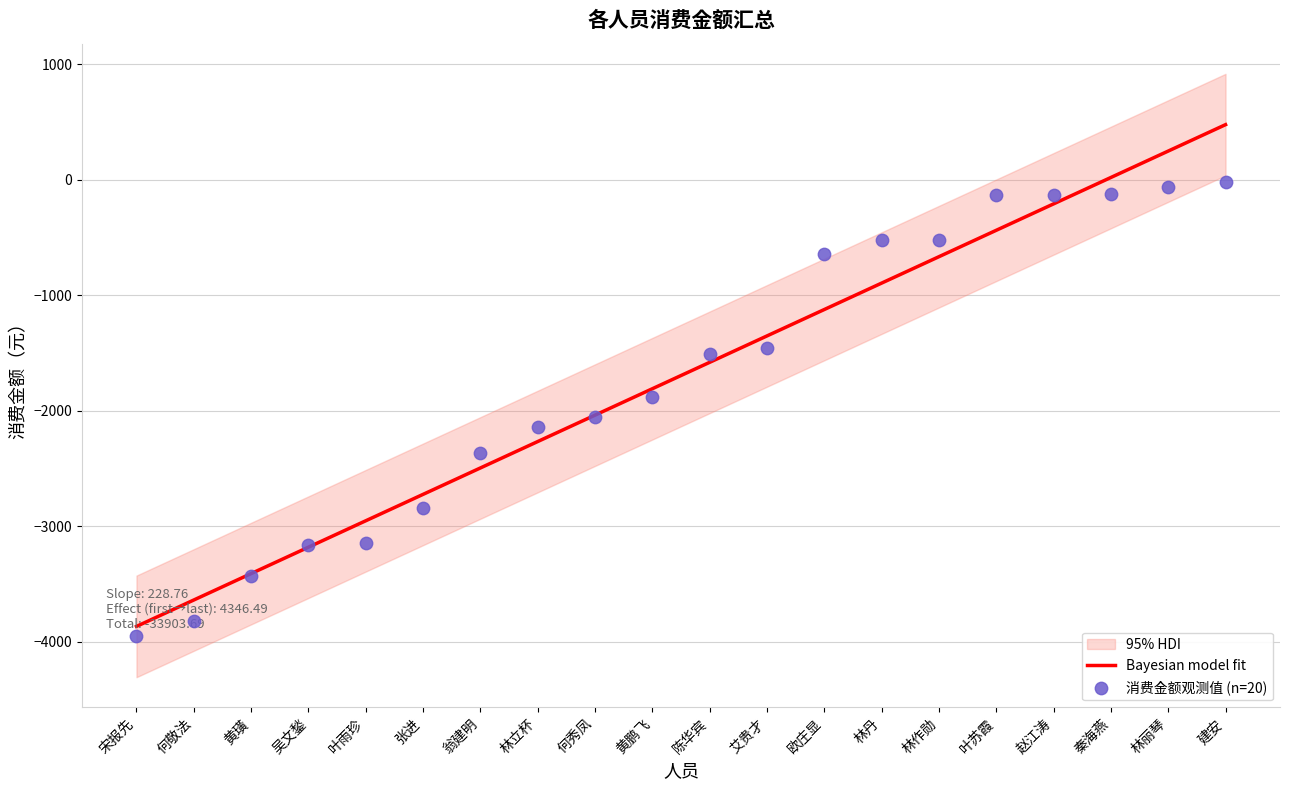

At which category is the sum across all series the highest?

建安